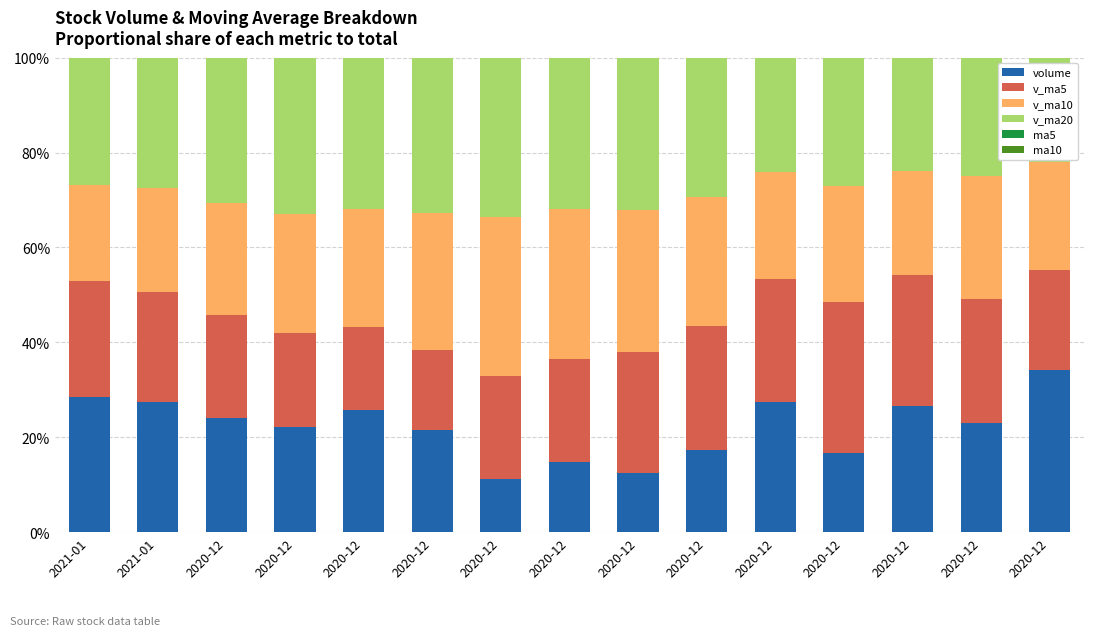

Which has a higher value, 2020-12 or 2020-12?

2020-12